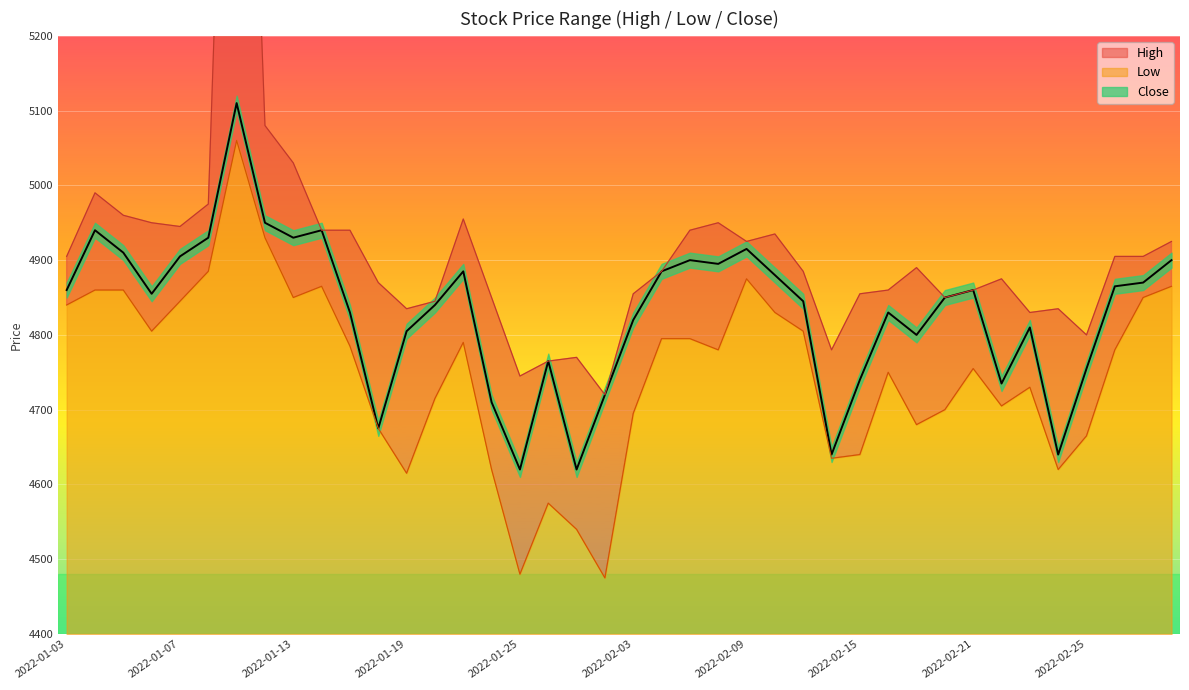

True or false: High has more than 0 points higher than both neighbors.

True